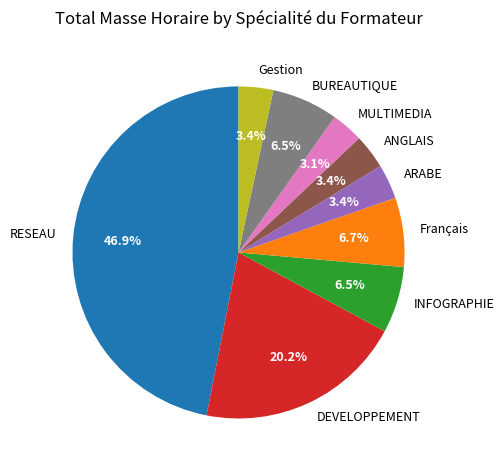

What is the ratio of the value at BUREAUTIQUE to the value at Gestion?

1.9